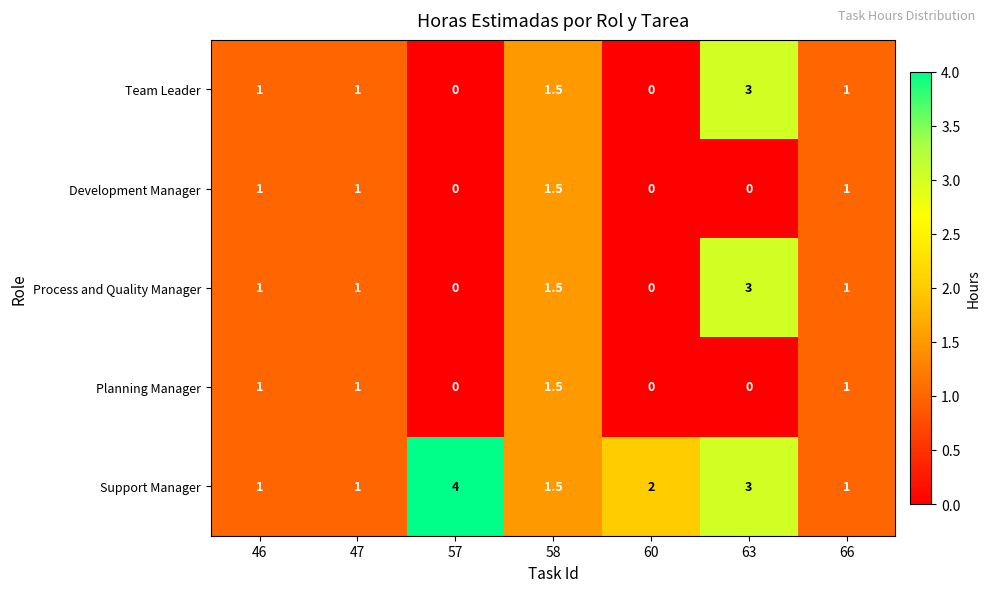

What is the sum of the Team Leader values at 63 and 57?

3.0